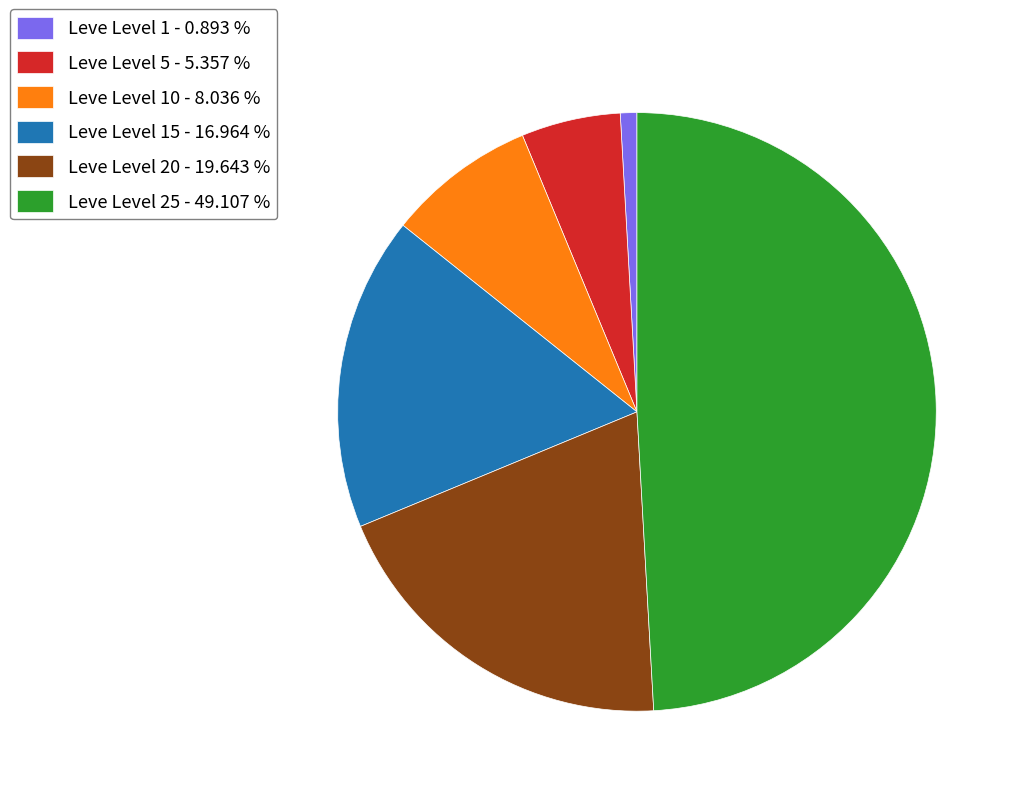

How many slices are in this pie chart?

6